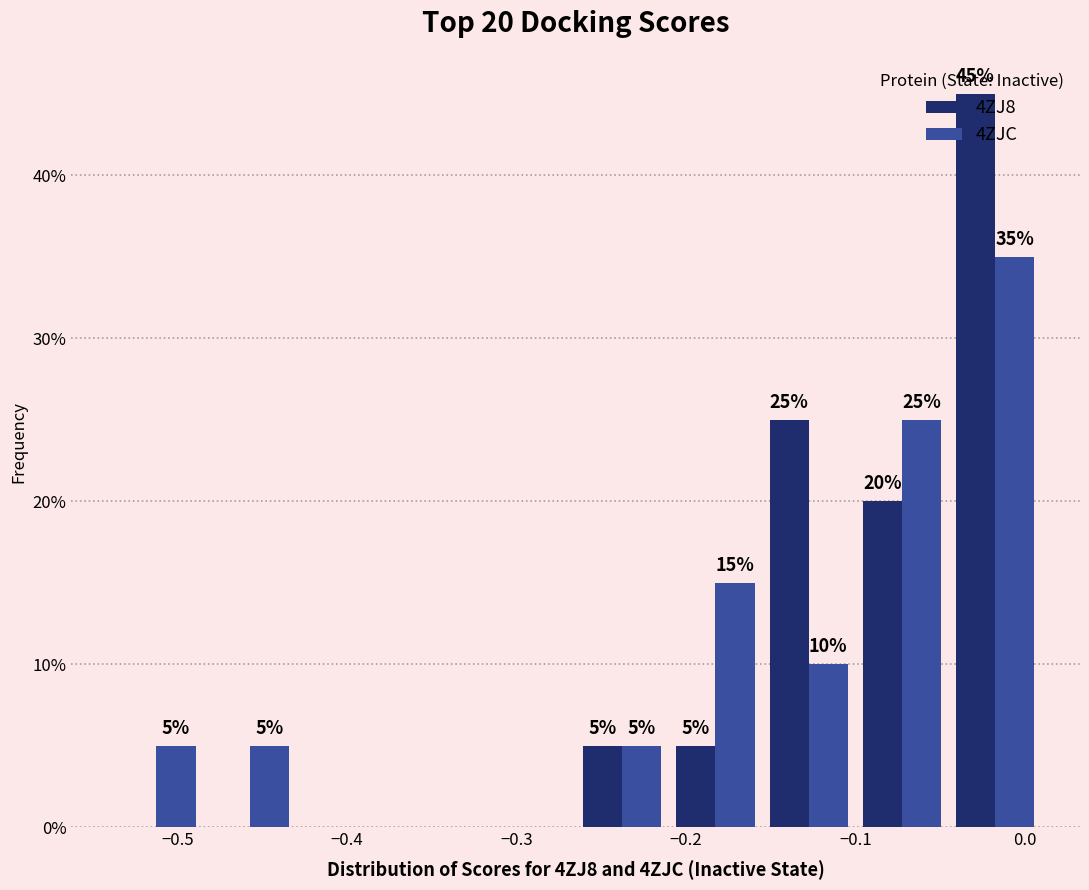

In the 4ZJC series, which range on the x-axis has the tallest bar?

-0.05 to 0.01